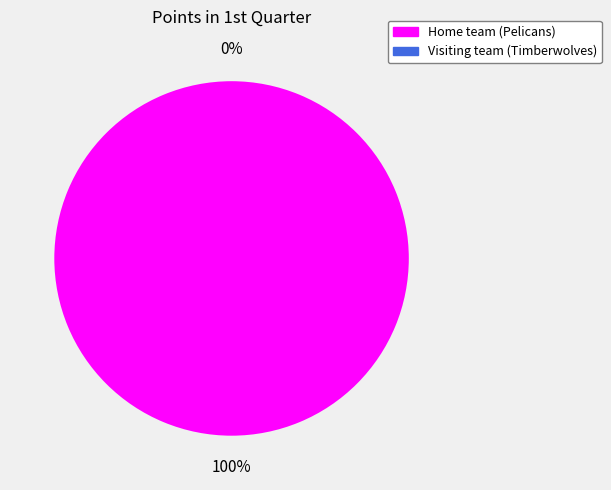

What percentage is the Home team (Pelicans) slice, to the nearest percent?

100%